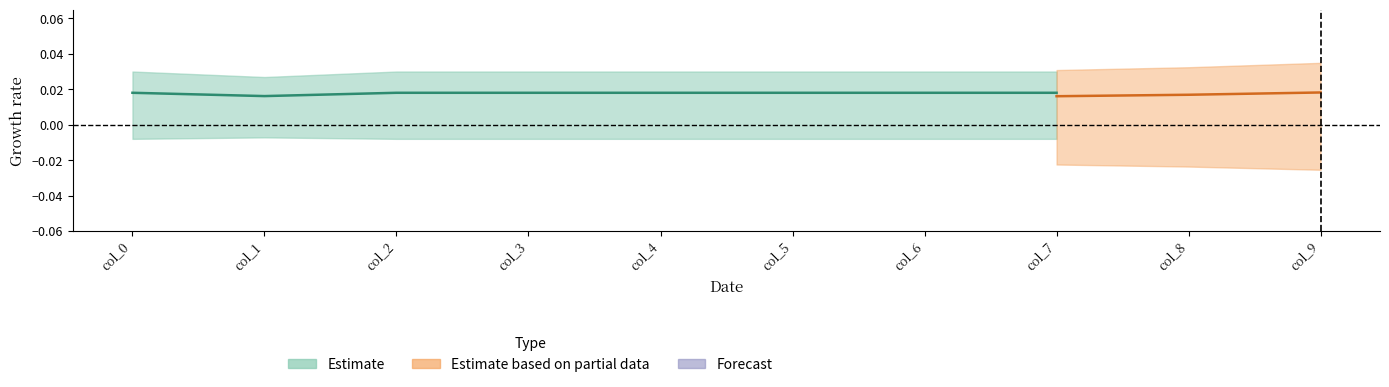

At how many categories does at least one series exceed 0?

10